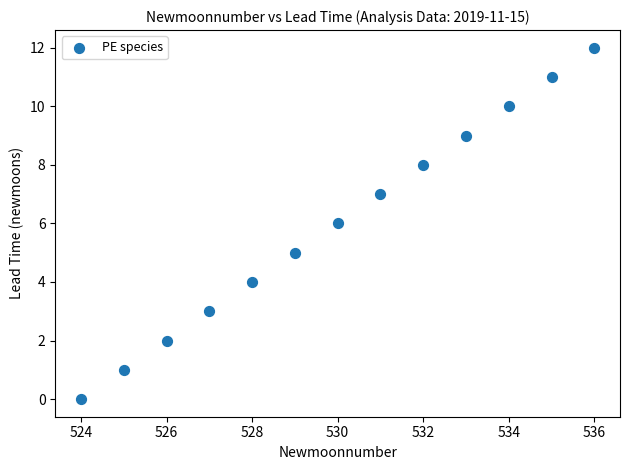

What is the range of Y values (max minus min)?

12